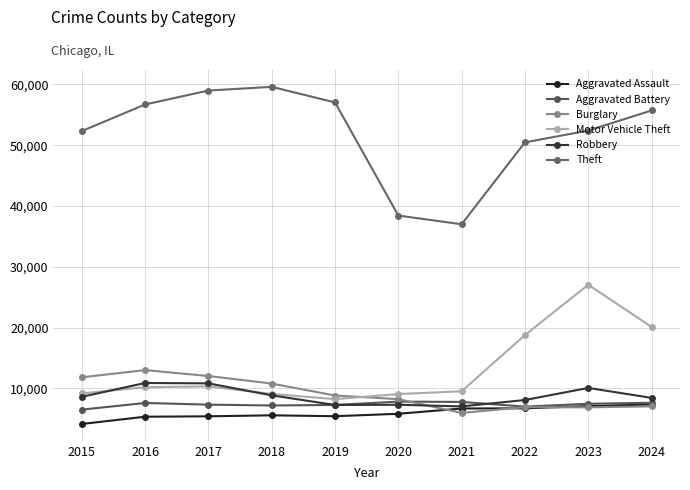

What is the smallest value displayed?

4130